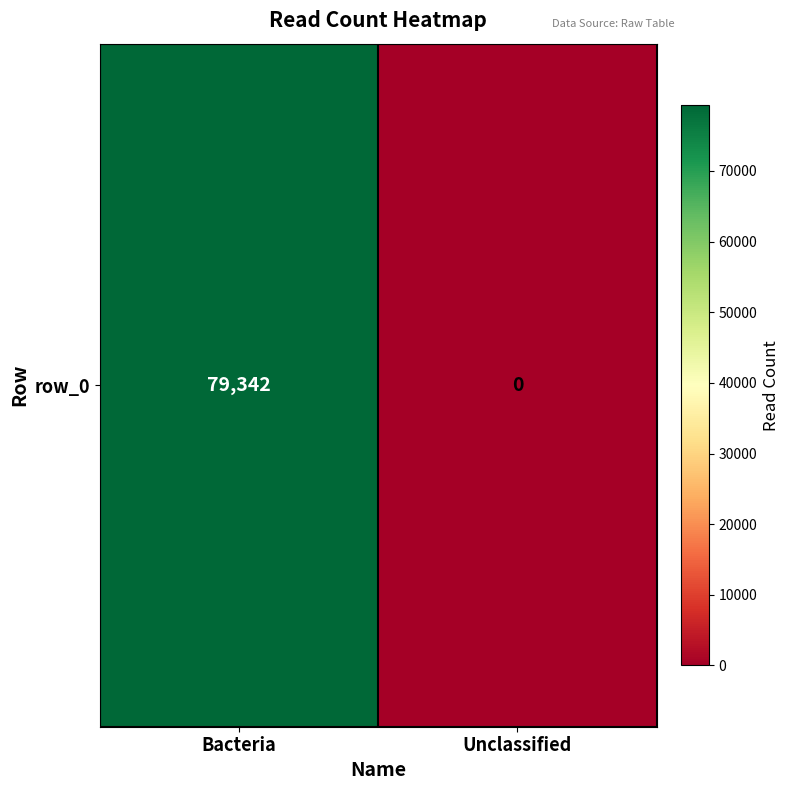

What is the sum of the values at Bacteria and Unclassified?

79342